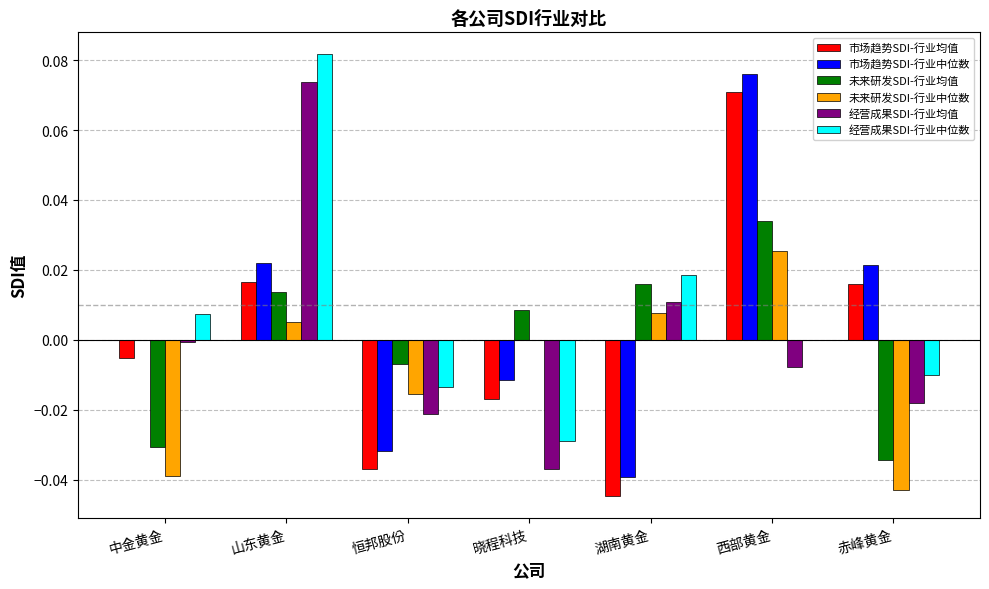

Which category has the highest value in the 市场趋势SDI-行业中位数 series?

西部黄金